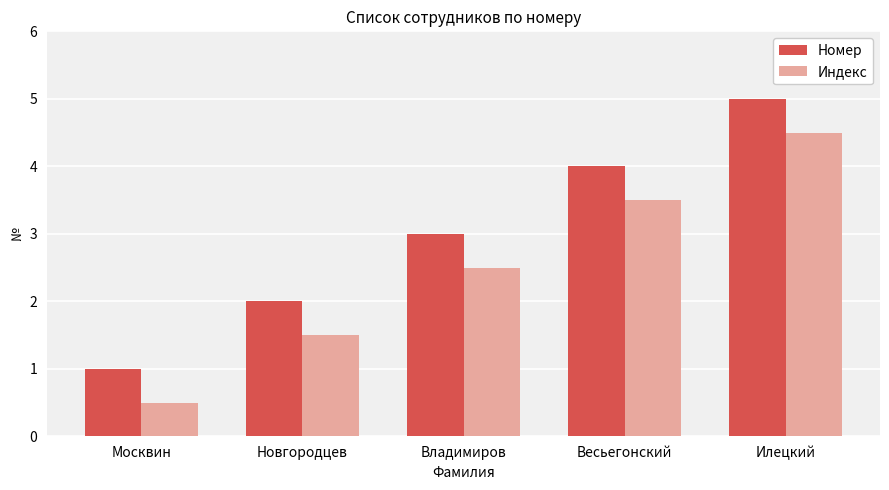

At which category is the sum across all series the highest?

Илецкий